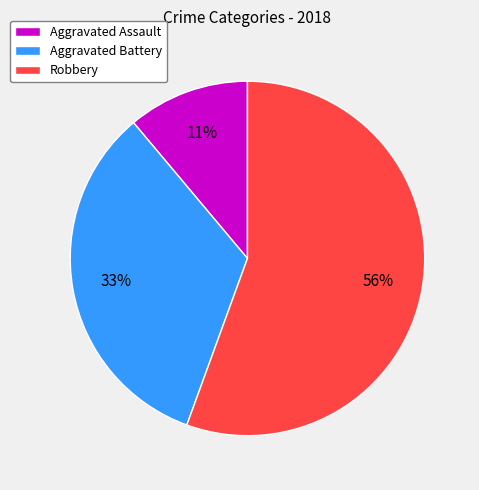

What is the largest slice in the pie chart?

Robbery